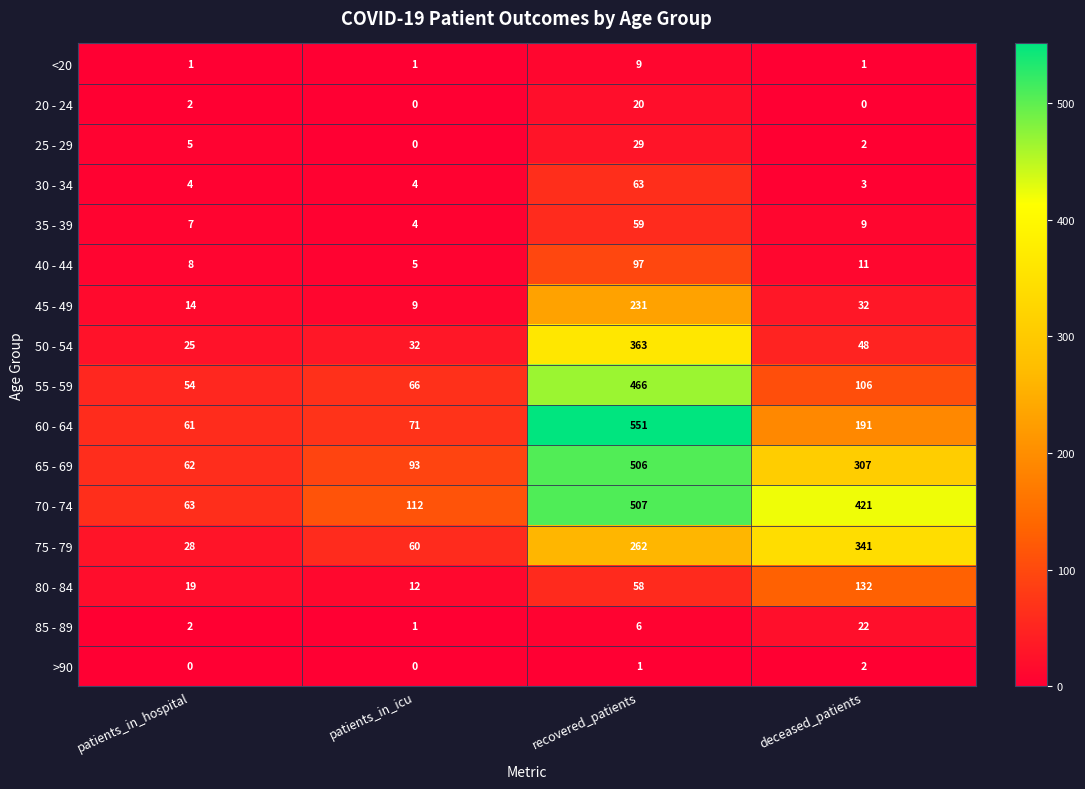

What value does the 35 - 39 series have at recovered_patients?

59